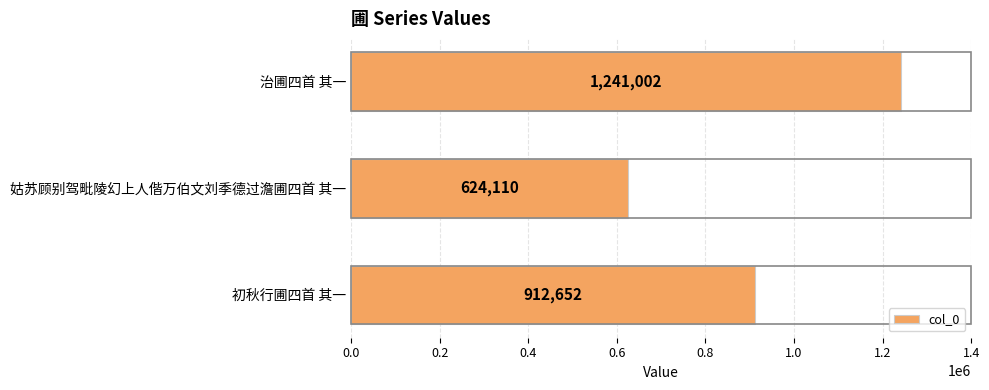

What is the average value?

925921